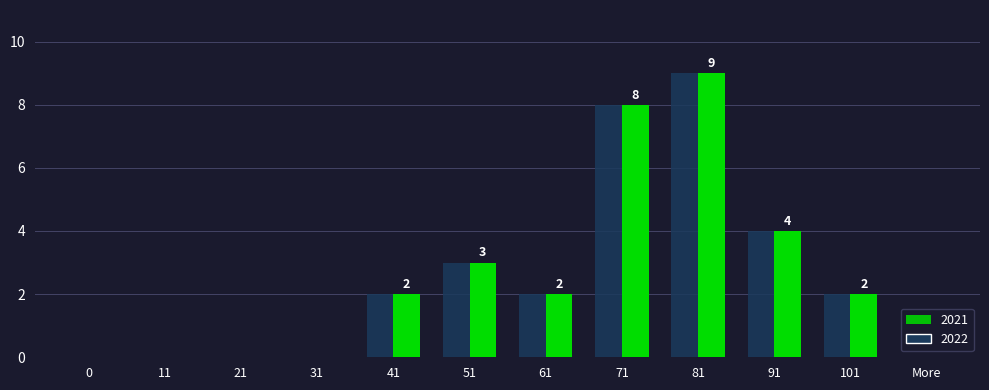

What is the sum of the 2021 values at More and 51?

3